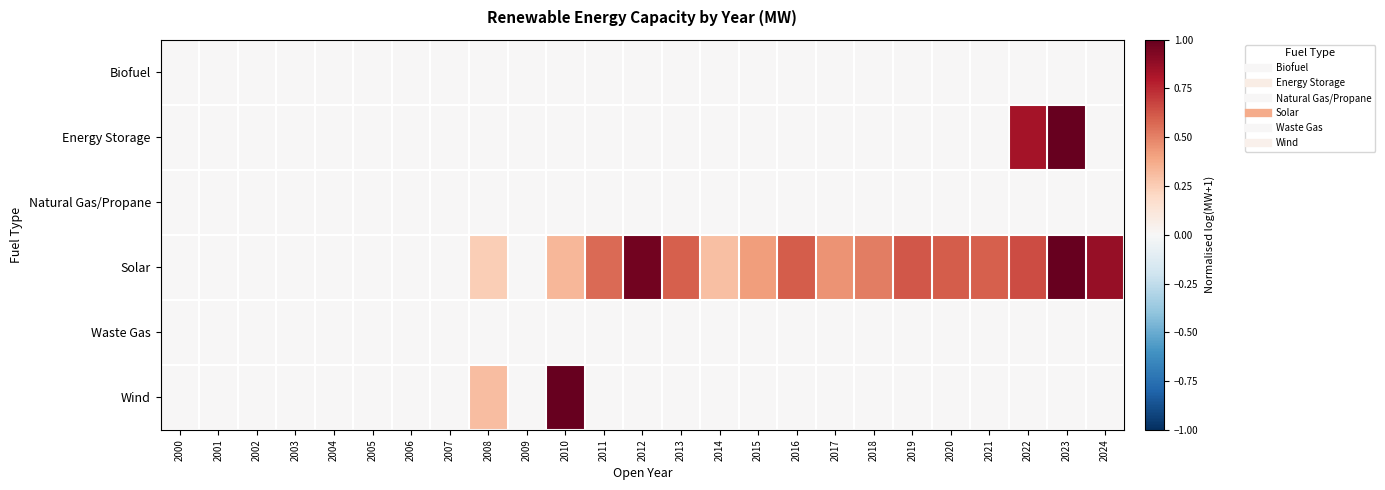

How many series are shown in this chart?

6